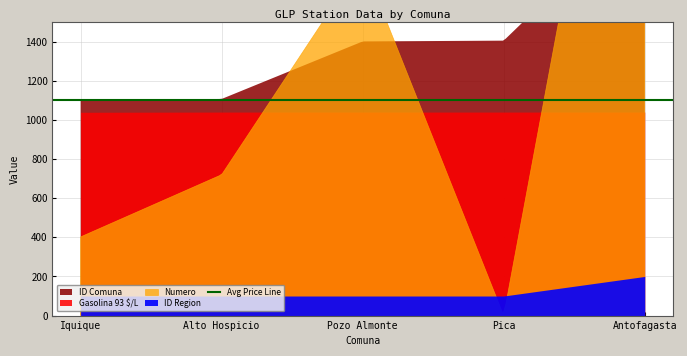

Where does the ID Comuna series first go above 1401?

Pica